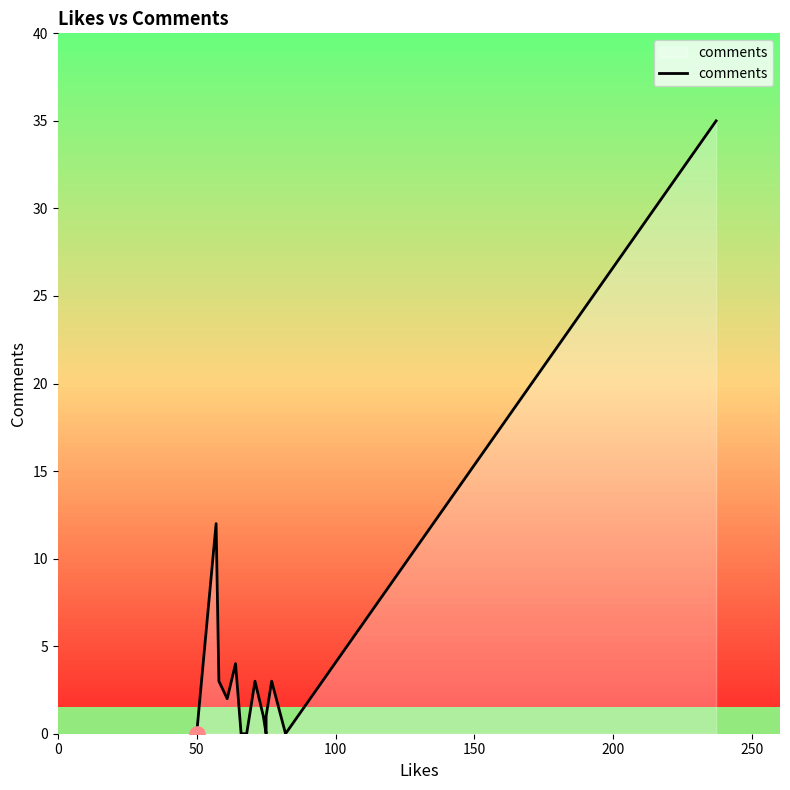

Between 100 and 250, which is larger?

100